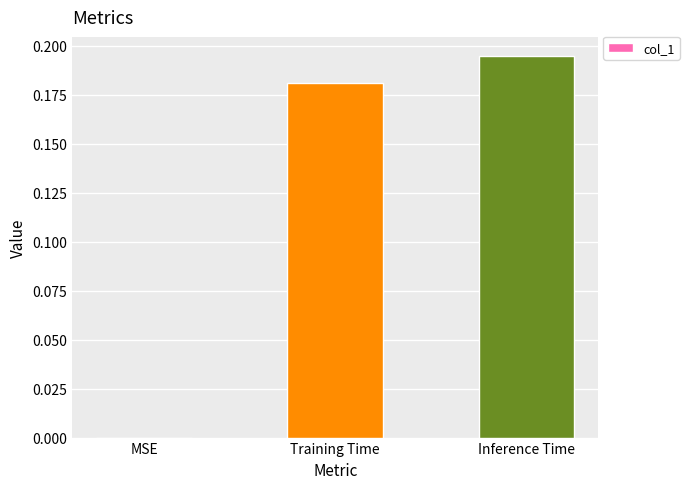

The value at MSE is -0.1. True or false?

False